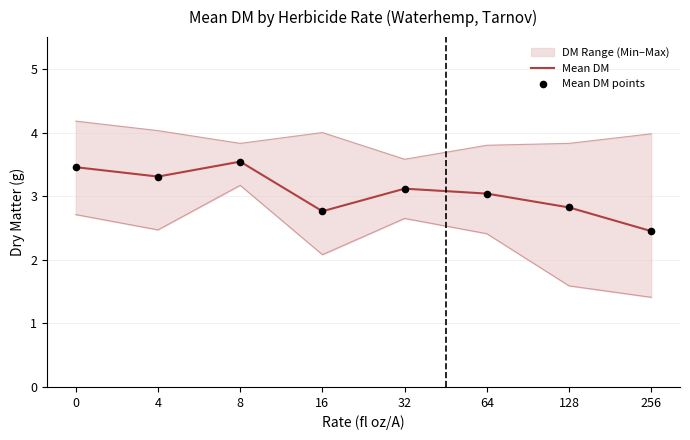

What is the total value across all series at 32?

6.2